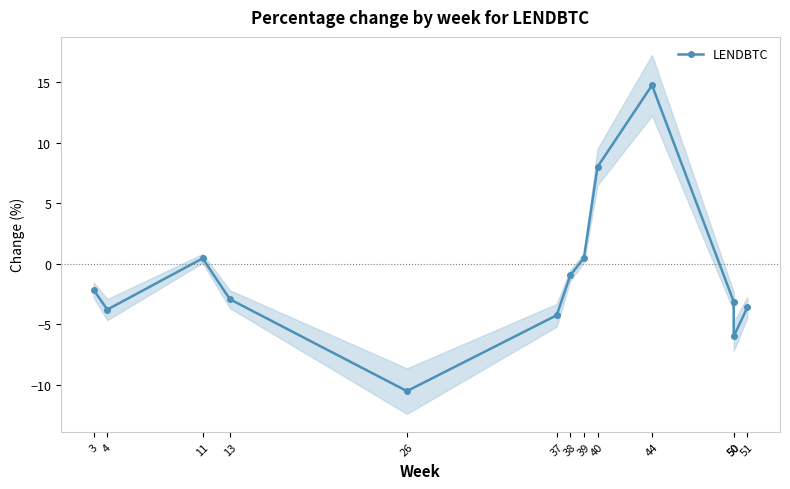

What is the minimum value shown in the chart?

-10.5